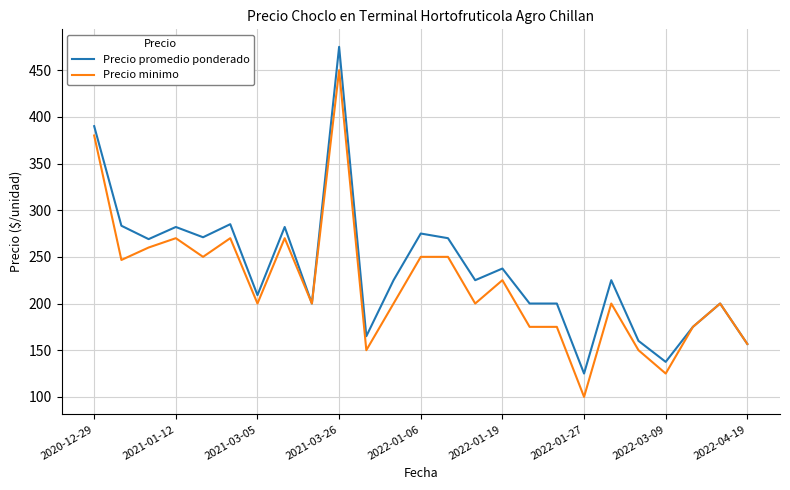

What is the greatest value displayed?

475.0